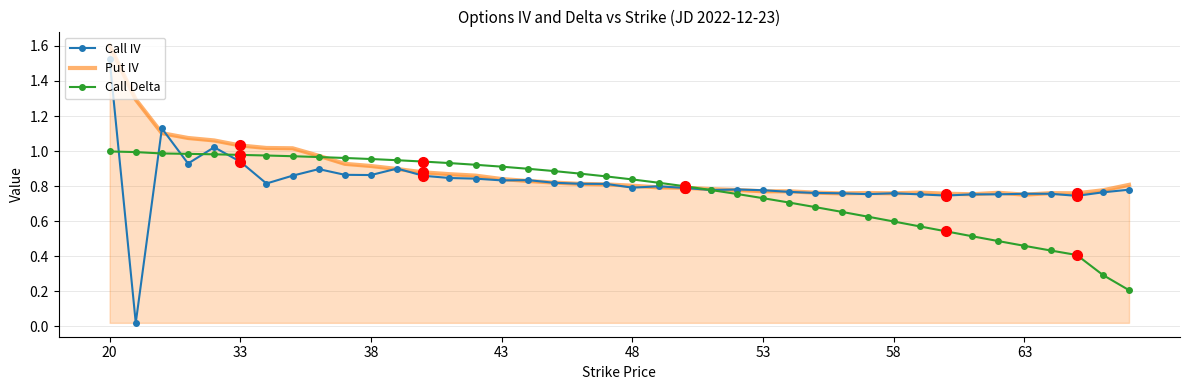

Which series has the widest spread of values?

Call IV